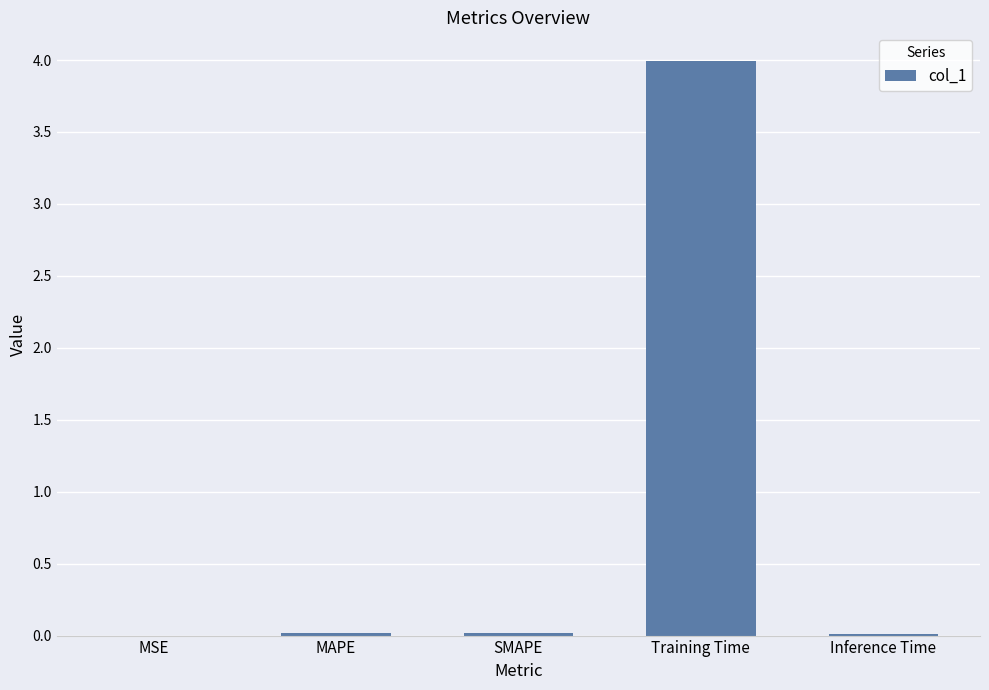

At which category does the chart reach its peak across all series?

Training Time